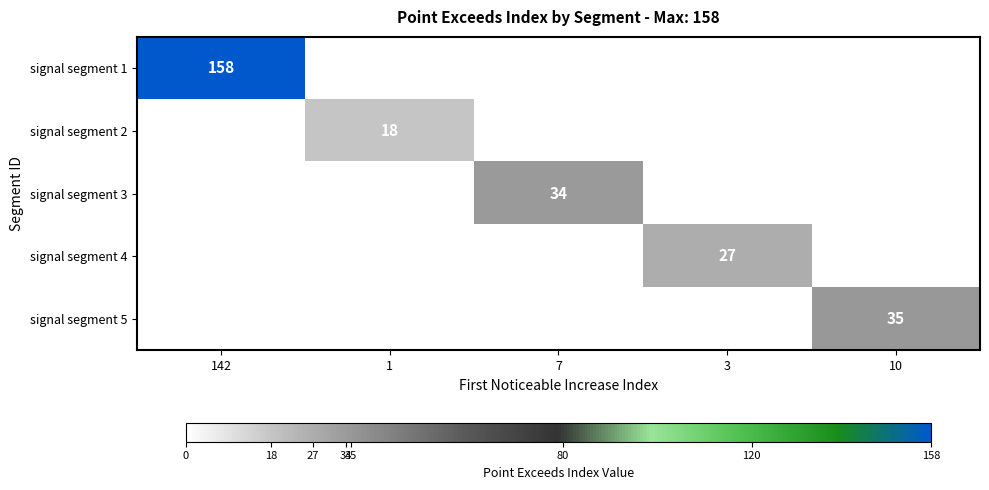

The signal segment 5 series shows 51 at 10. True or false?

False